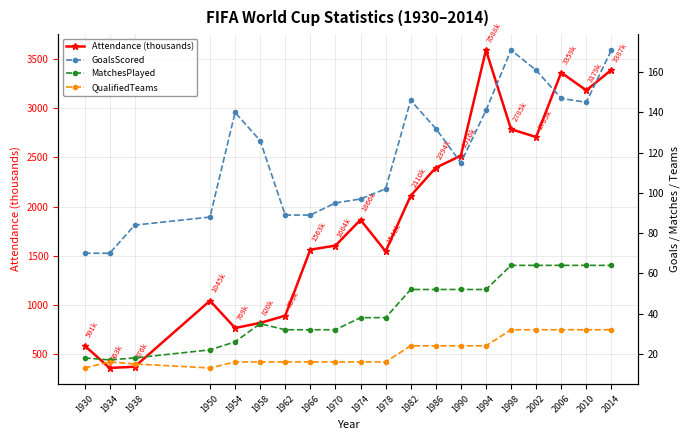

The GoalsScored series shows 65.7 at 1958. True or false?

False